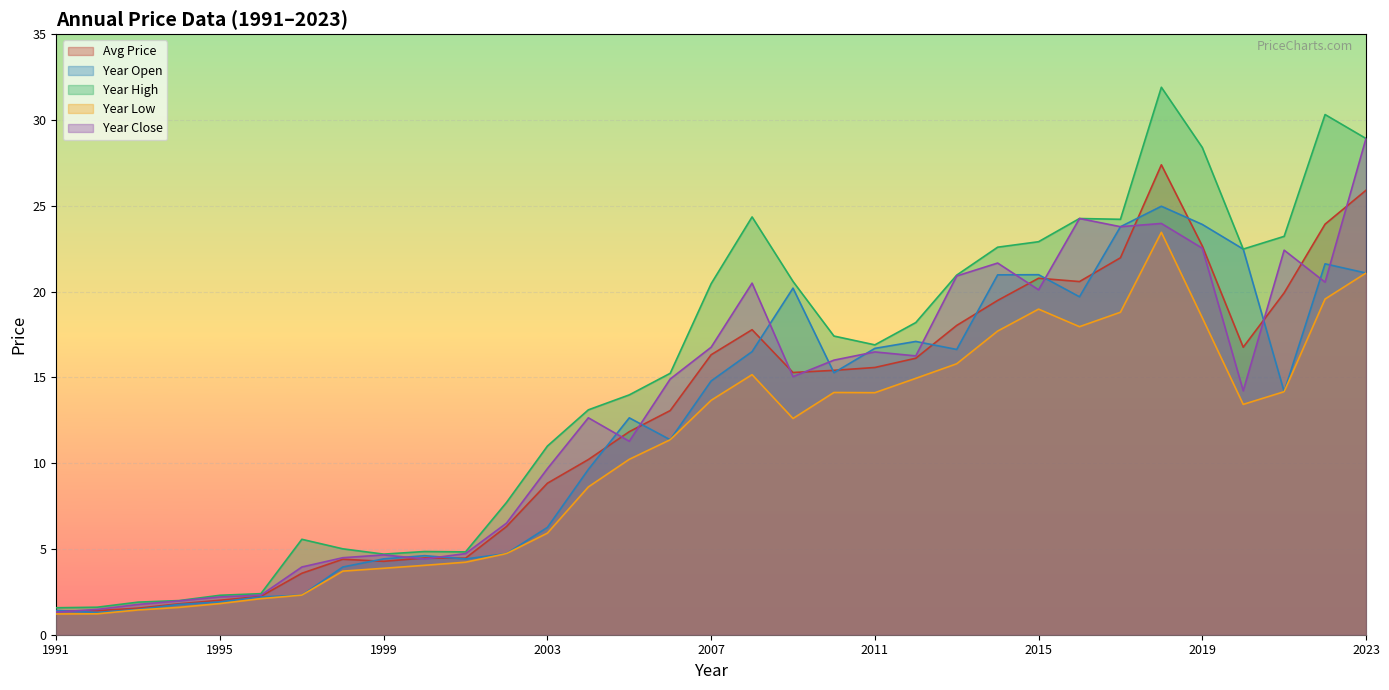

How many lines are shown in the chart?

5